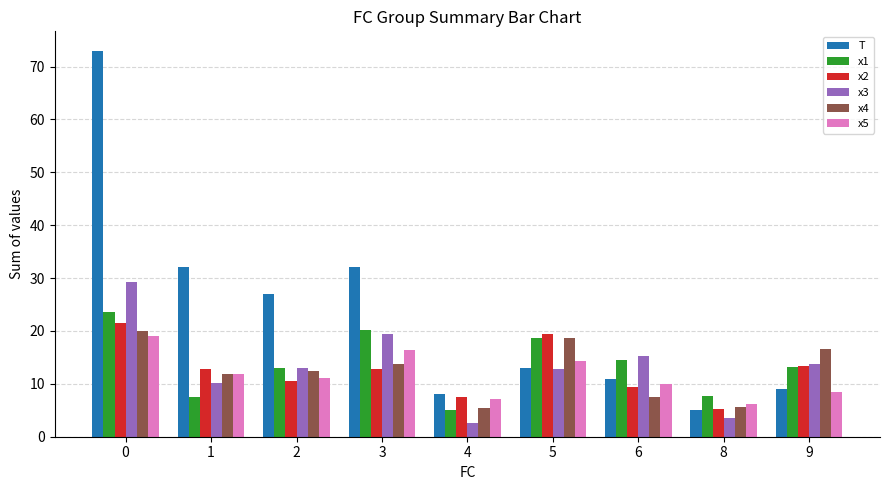

At which category does the chart reach its minimum across all series?

4